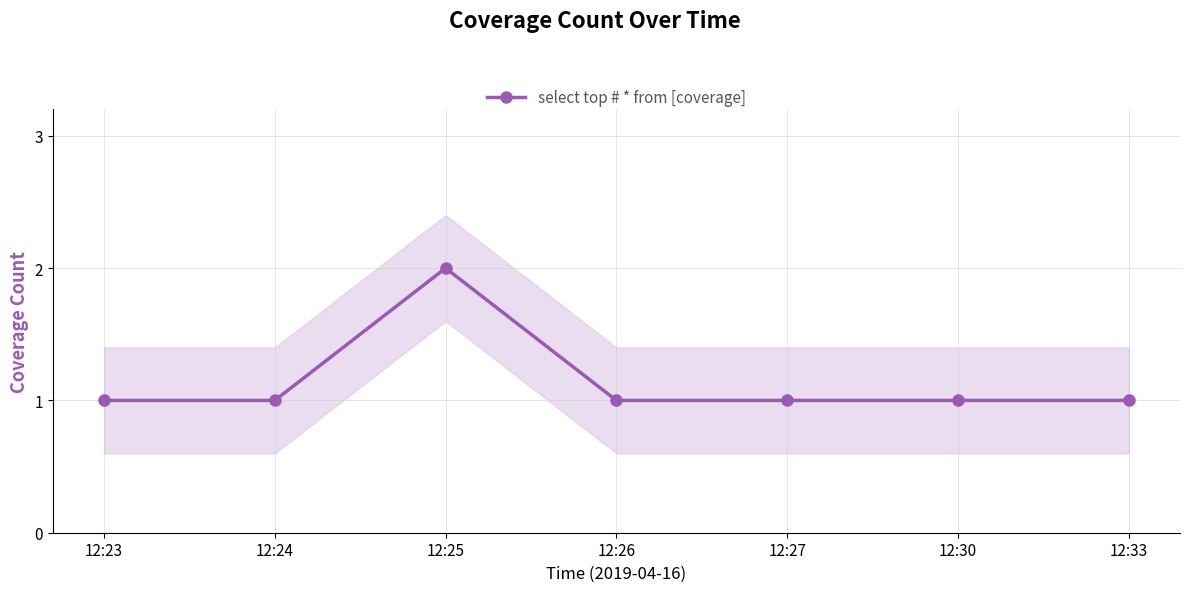

What is the greatest value displayed?

2